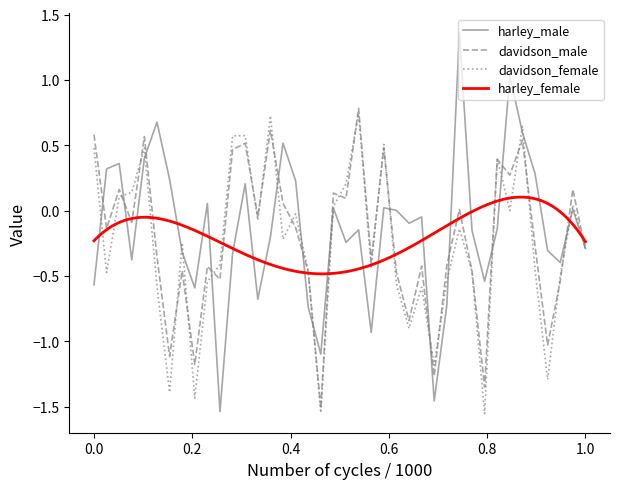

What is the value of the harley_male point at the 6th from the left?

0.7